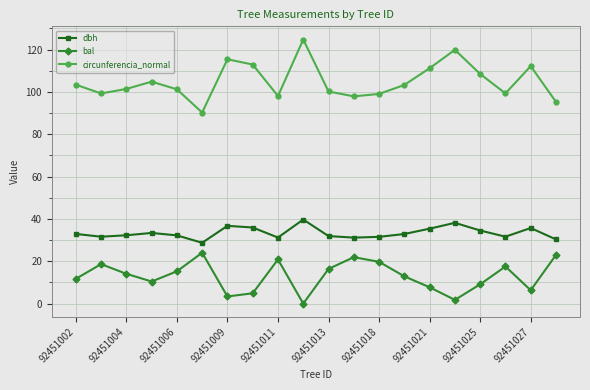

List the series in order of their peak value, highest first.

circunferencia_normal, dbh, bal